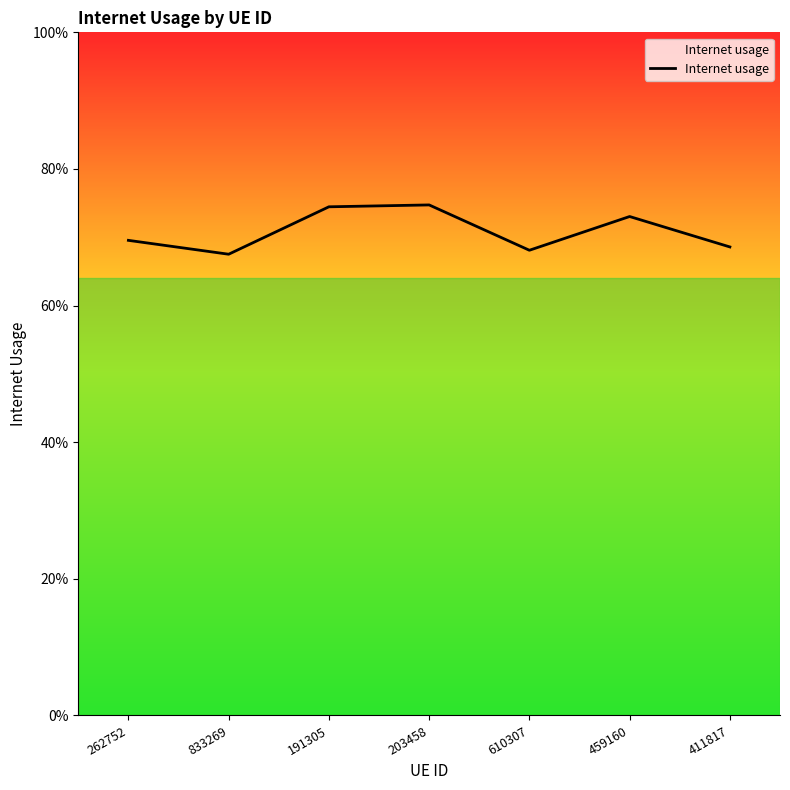

Rank the categories by value from lowest to highest.

833269, 610307, 411817, 262752, 459160, 191305, 203458